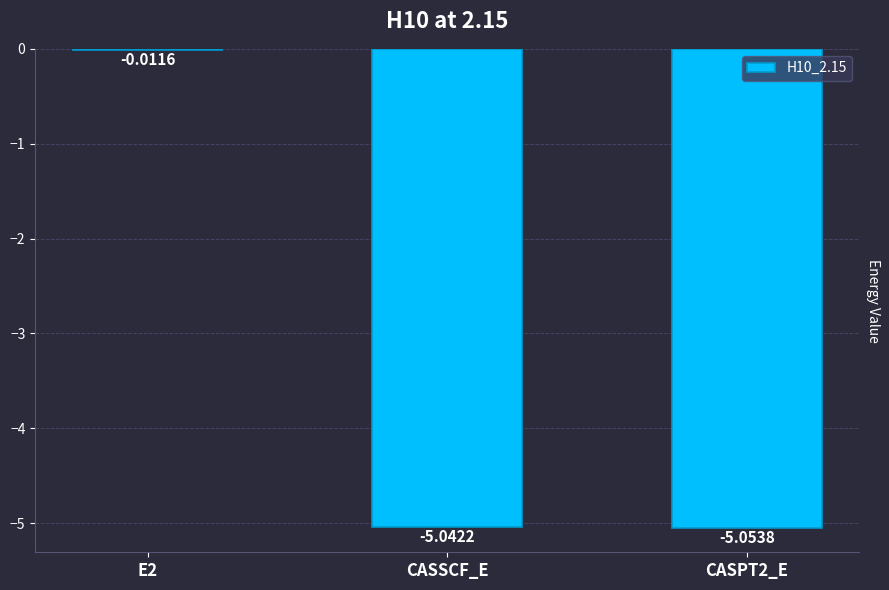

Count the number of data series in this chart.

1